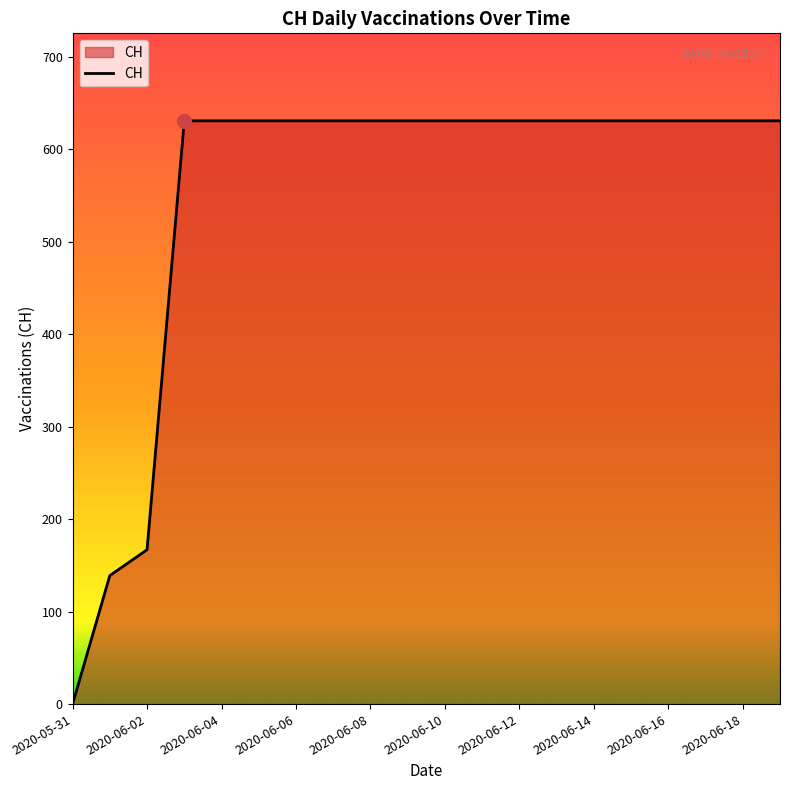

What is the difference between the maximum and minimum values?

631